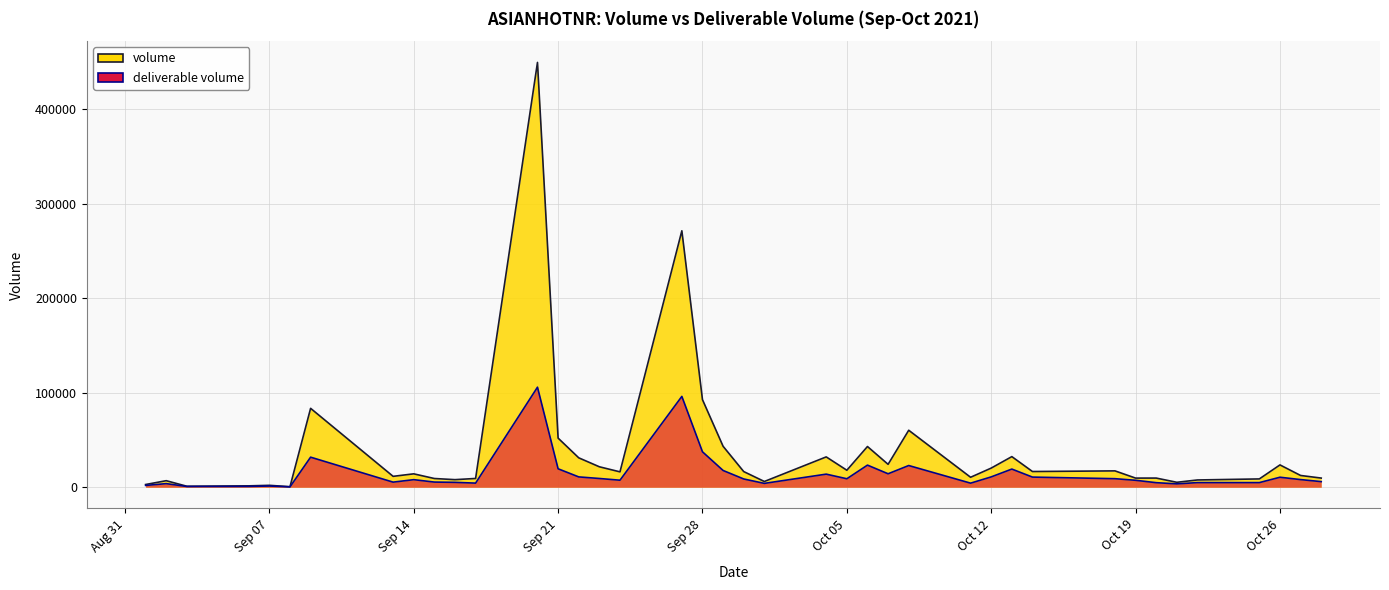

At which category does deliverable volume reach its first local valley?

2021-09-03